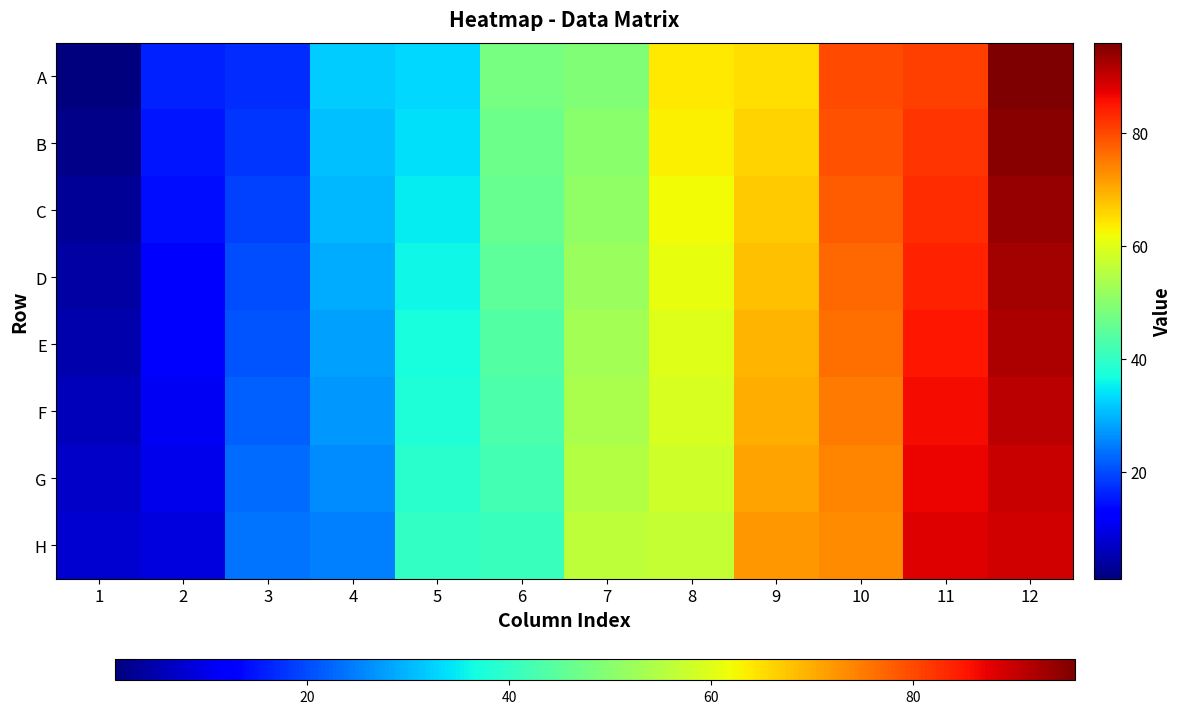

How many data points does each series have?

12